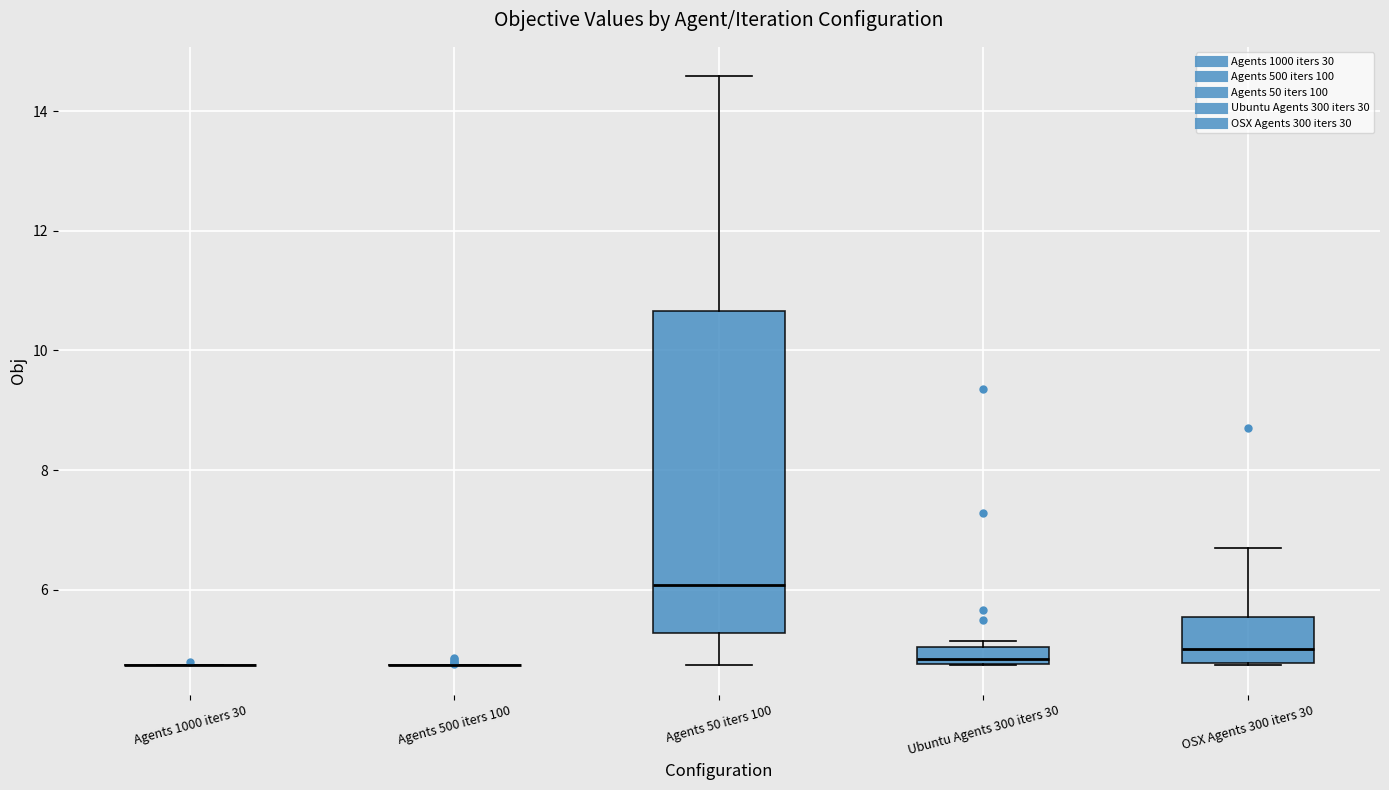

Which box is the tallest, from its lower edge to its upper edge?

Agents 50 iters 100